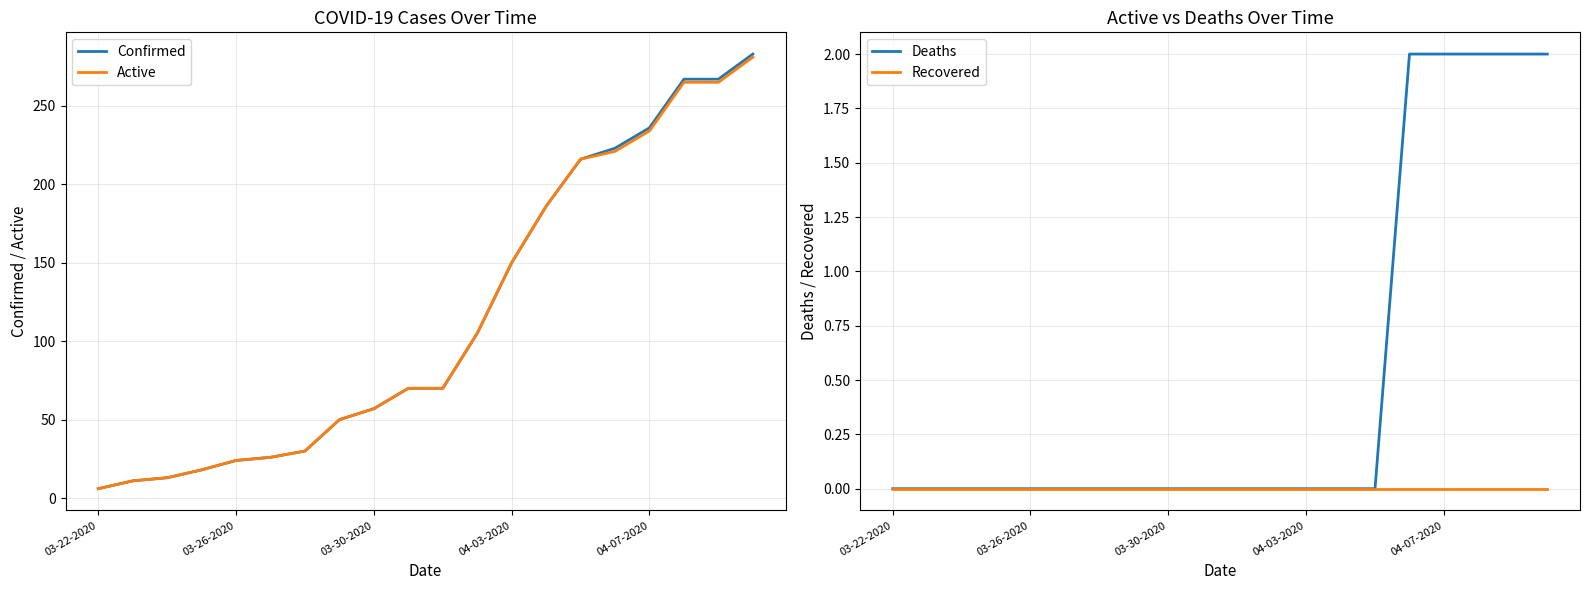

The Confirmed series shows 236 at 04-07-2020. True or false?

True